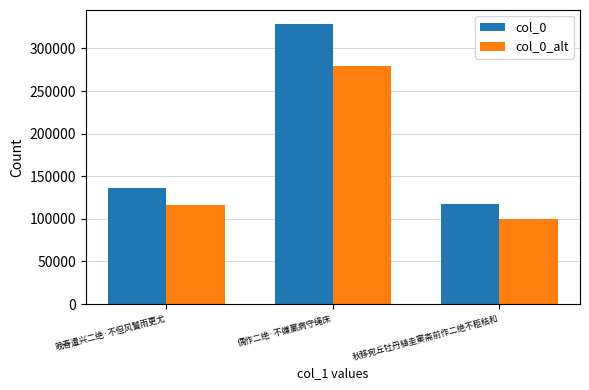

Where is col_0 nearest to the value 222924?

晚春遣兴二绝·不但风饕雨更尤